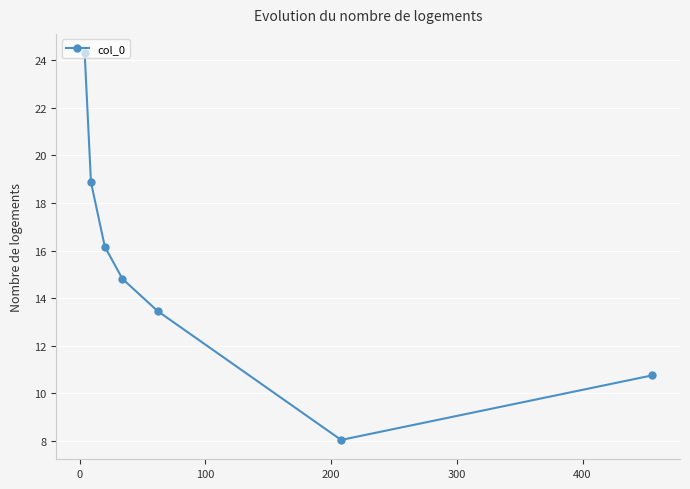

What is the average value?

15.2